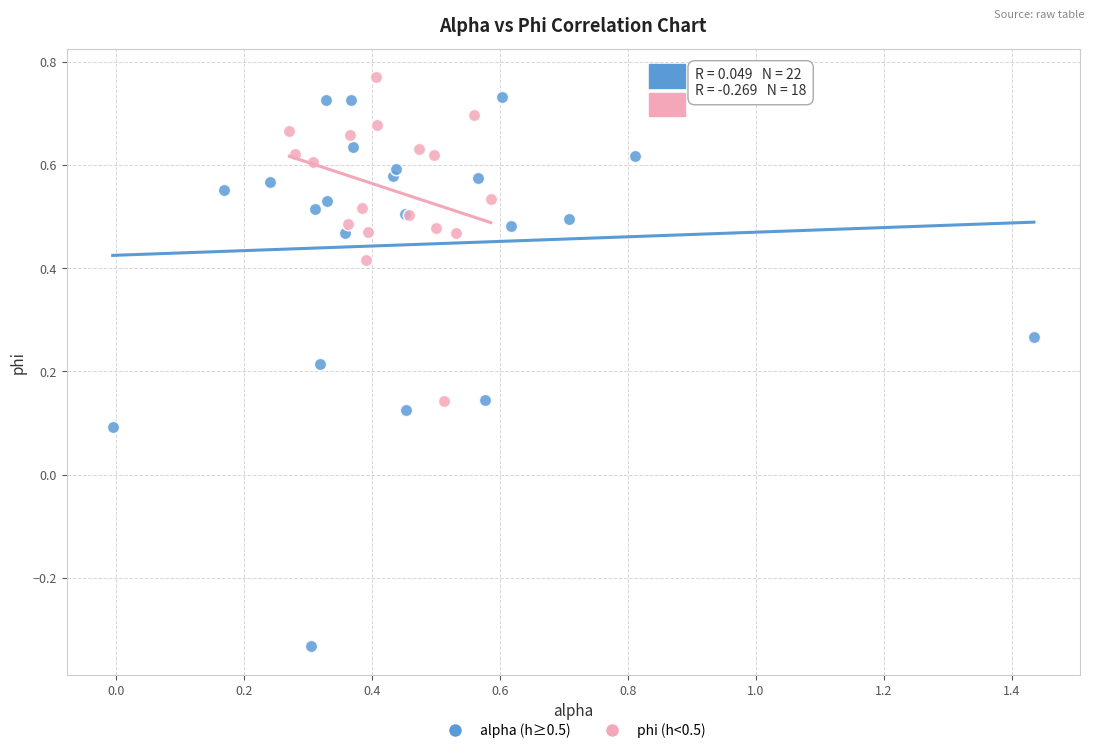

What are all the series names shown in the legend?

alpha (h≥0.5), phi (h<0.5)